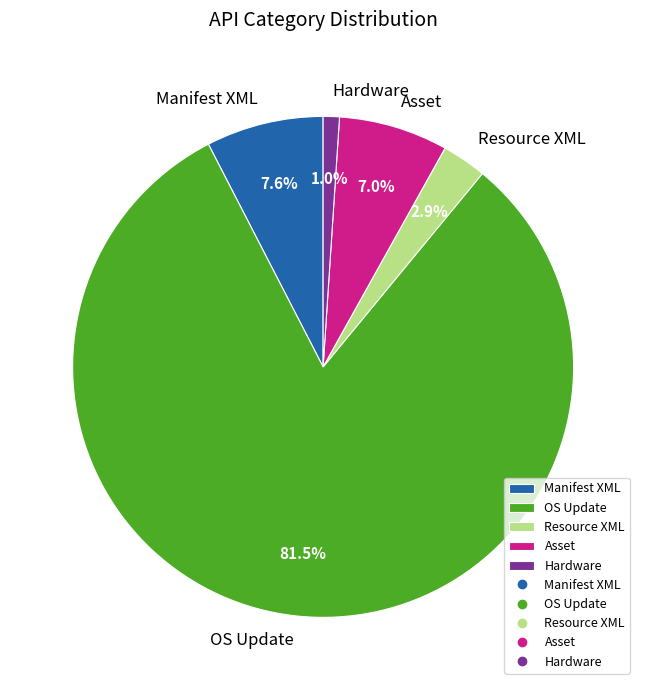

Do Manifest XML and Resource XML together represent more than half of the pie?

No